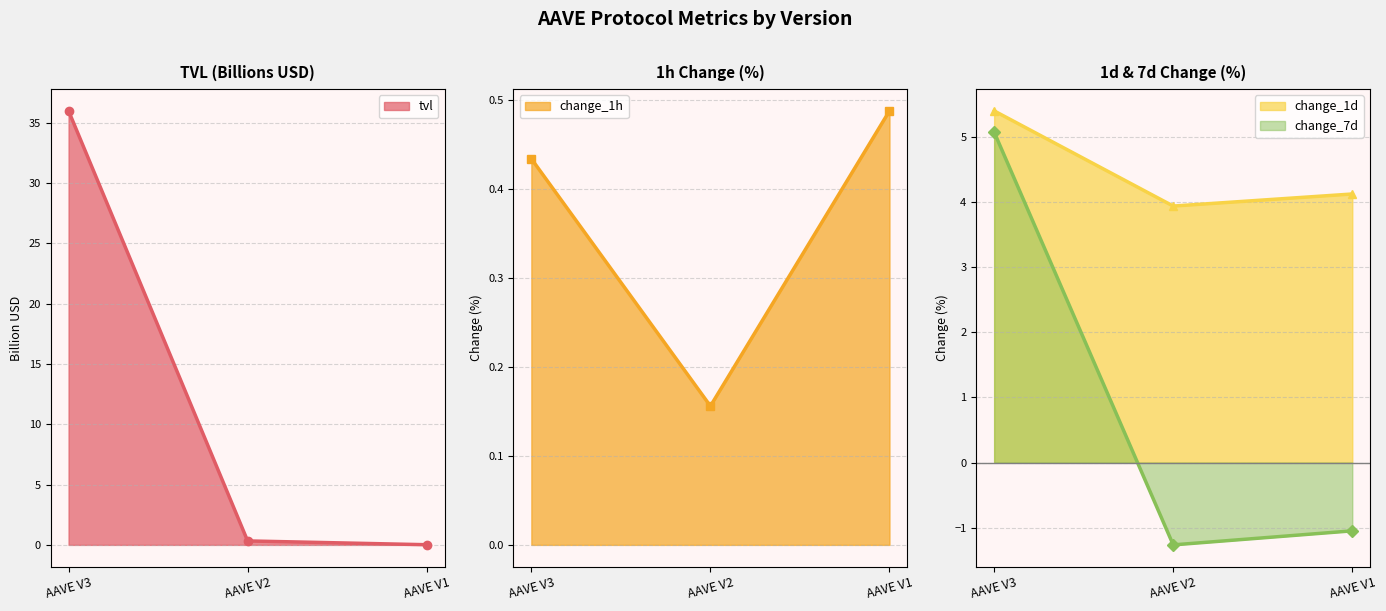

List the labels in order of change_1d value, smallest first.

AAVE V2, AAVE V1, AAVE V3